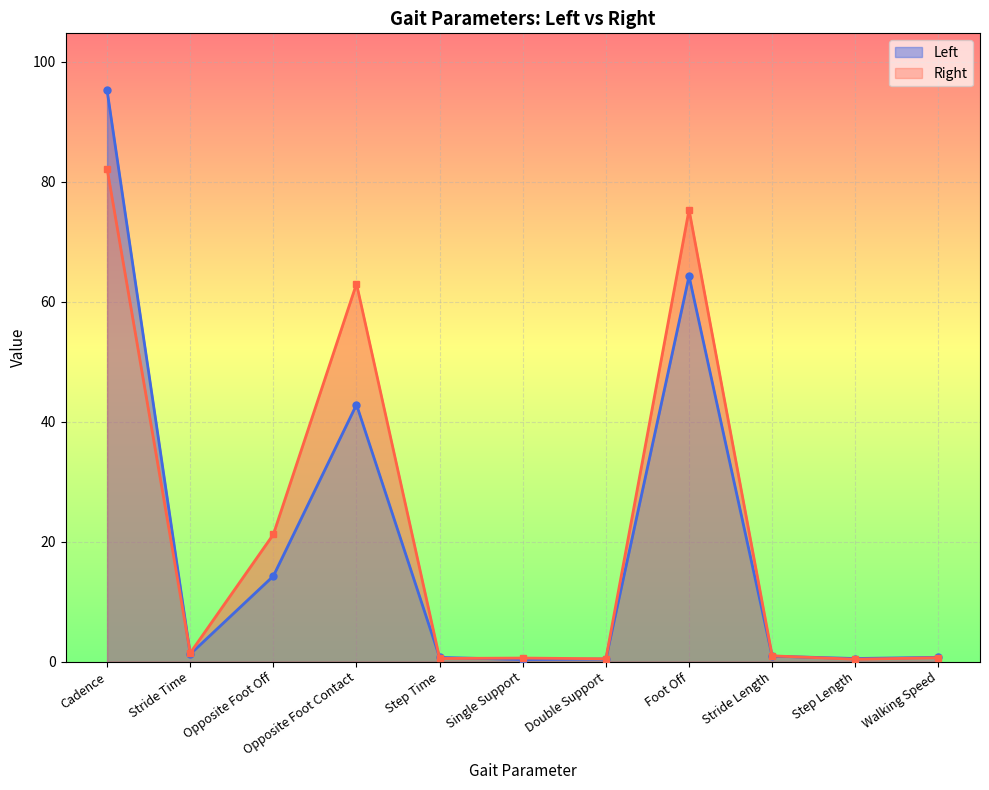

What is the label of the 7th point from the right?

Step Time